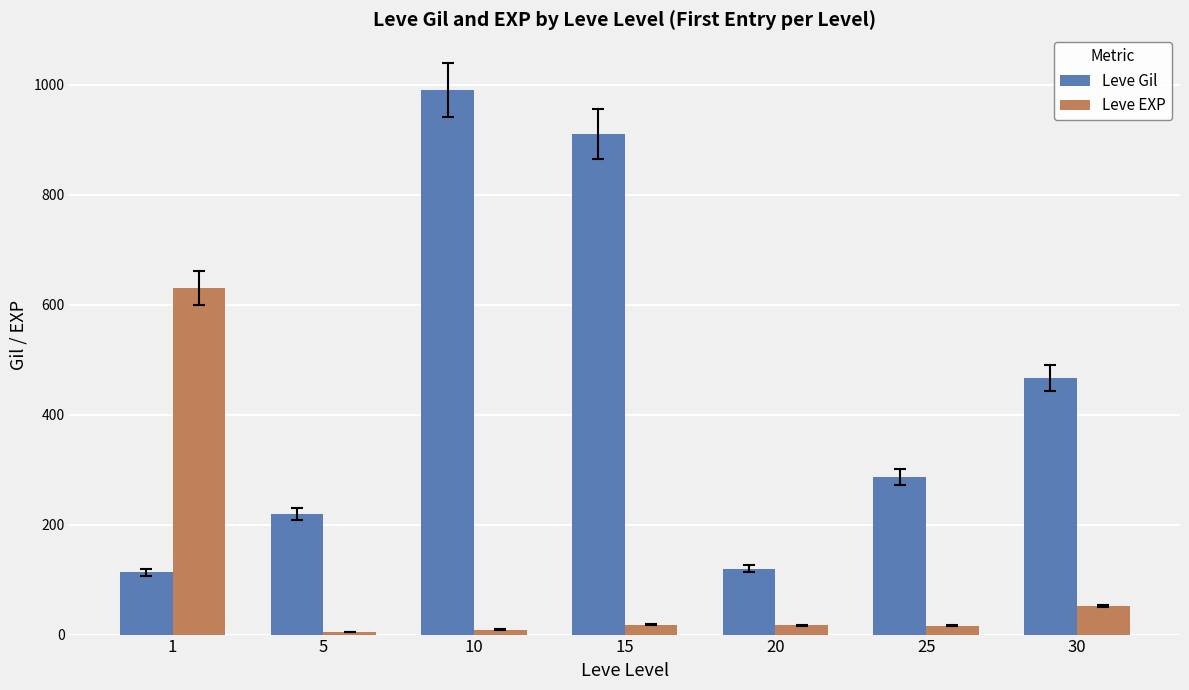

At which category is the sum across all series the highest?

10